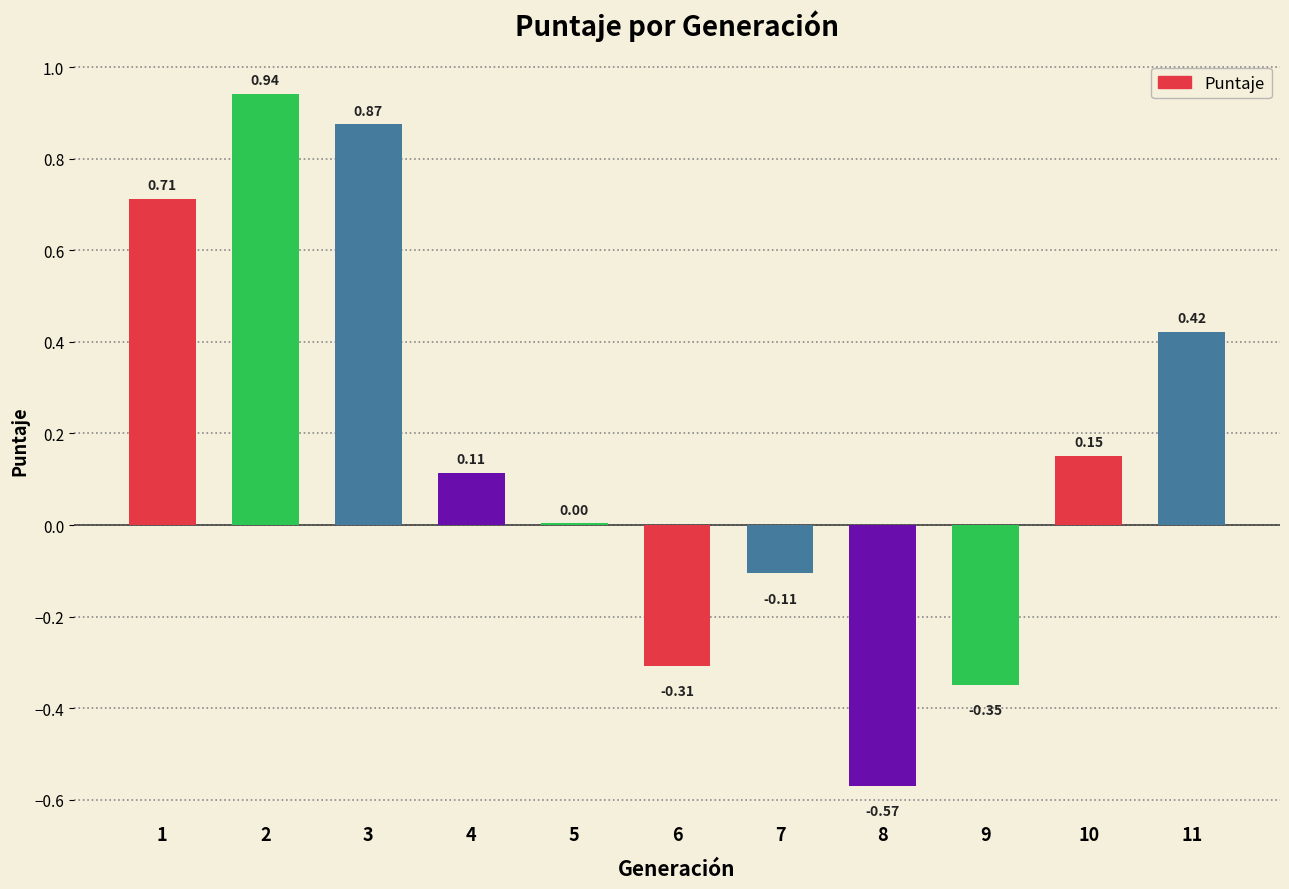

Where does the data first go above 0?

1